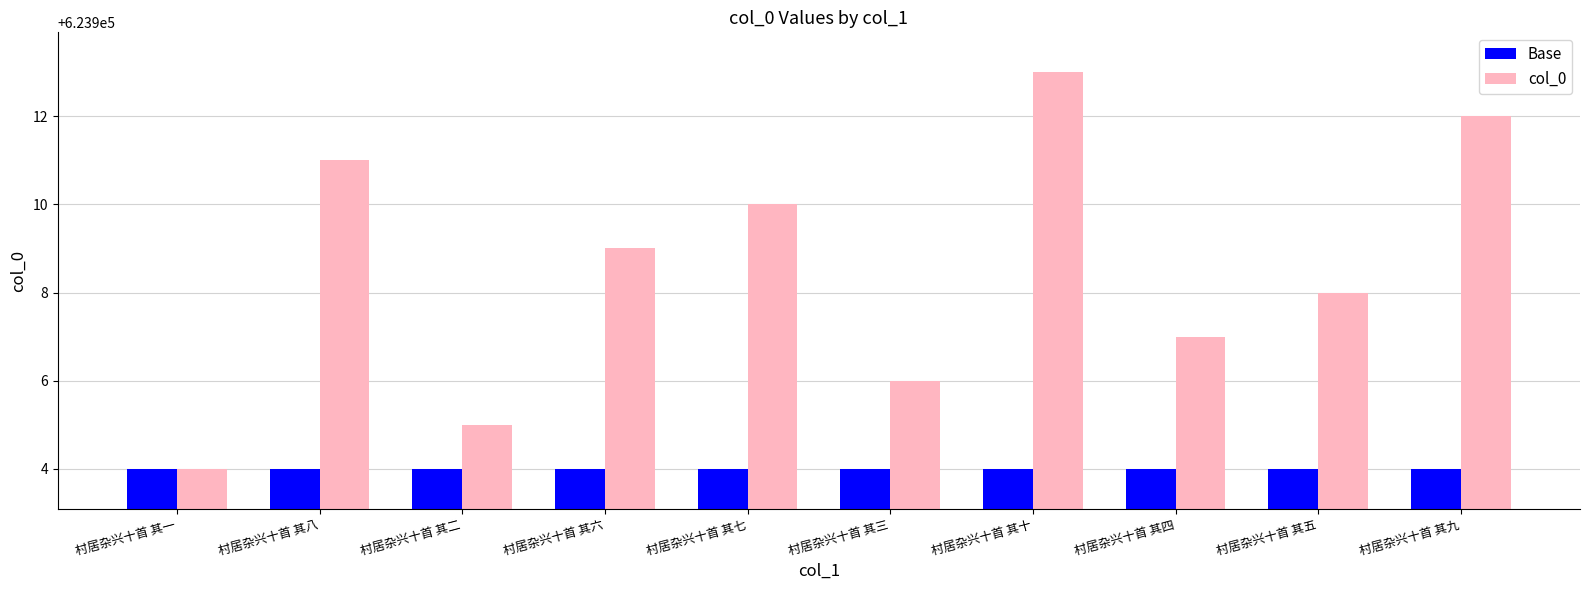

The value of col_0 at 村居杂兴十首 其八 is 365680. True or false?

False